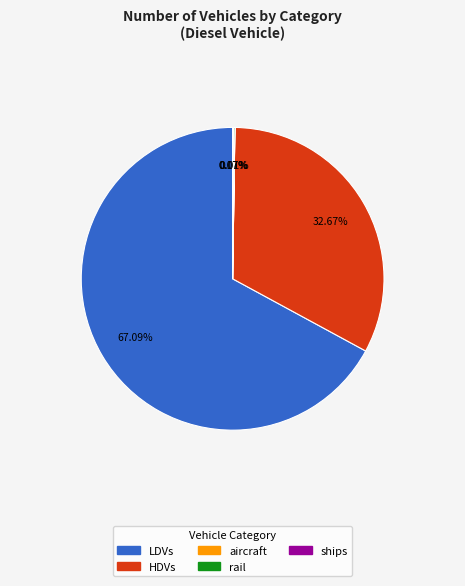

Is there a majority slice in this chart?

Yes